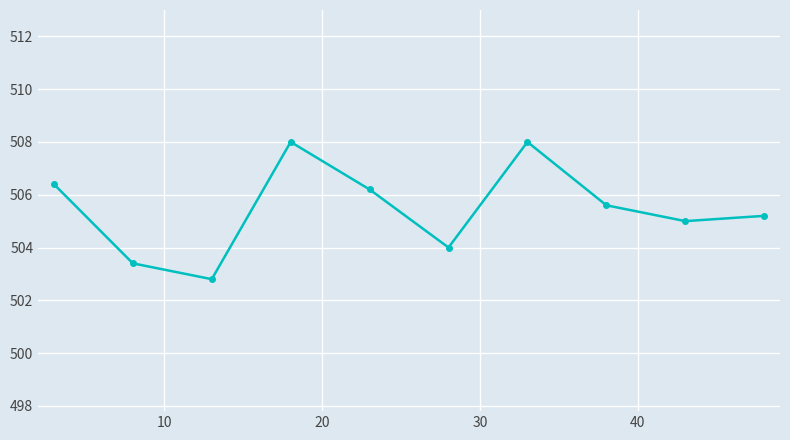

Reading right to left, what are all the values shown in this chart?

505.2	505.0	505.6	508.0	504.0	506.2	508.0	502.8	503.4	506.4